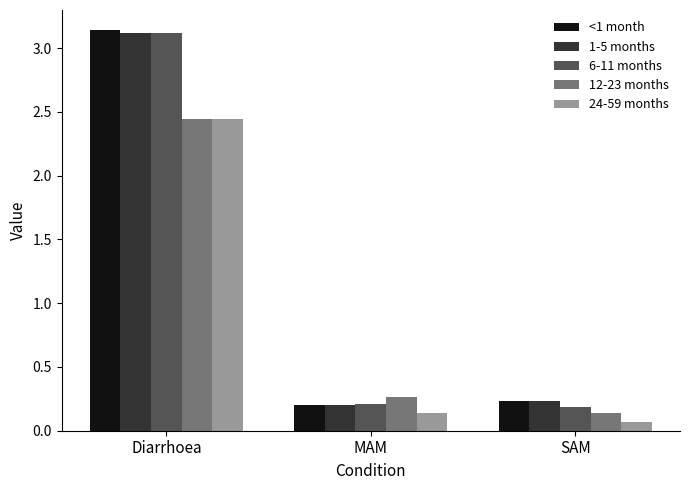

What is the average value of the 12-23 months series?

0.9